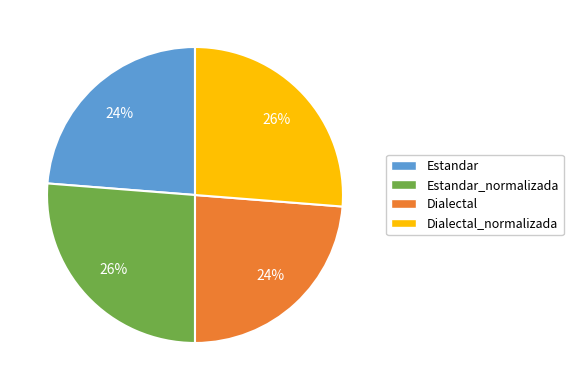

To the nearest percent, what is the difference between the largest and smallest slice percentages?

2%